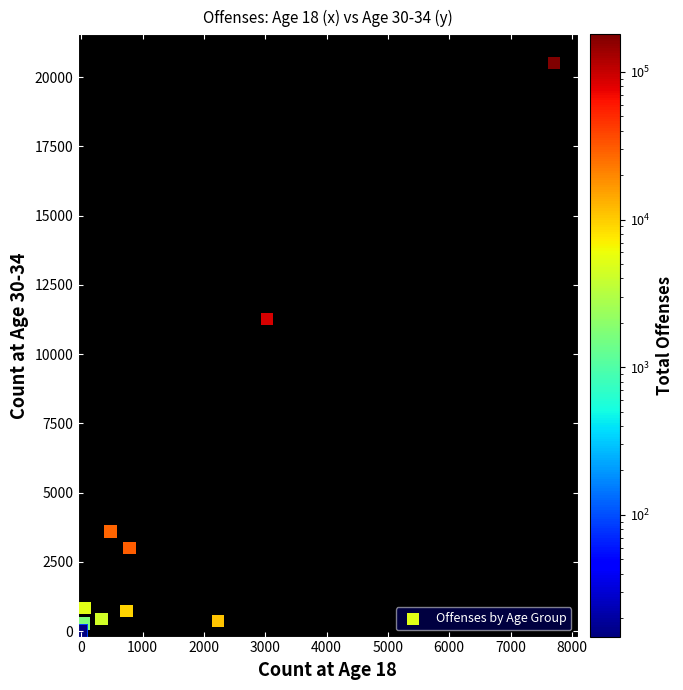

What Y value in the scatter plot is closest to 10261?

11272